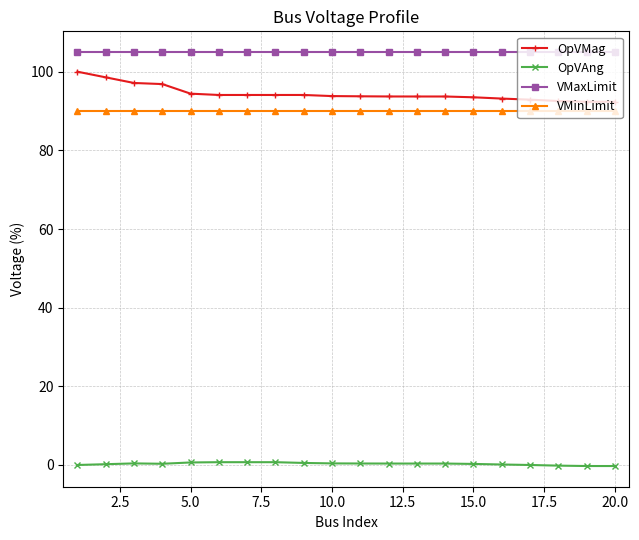

At how many categories does at least one series exceed 40?

20